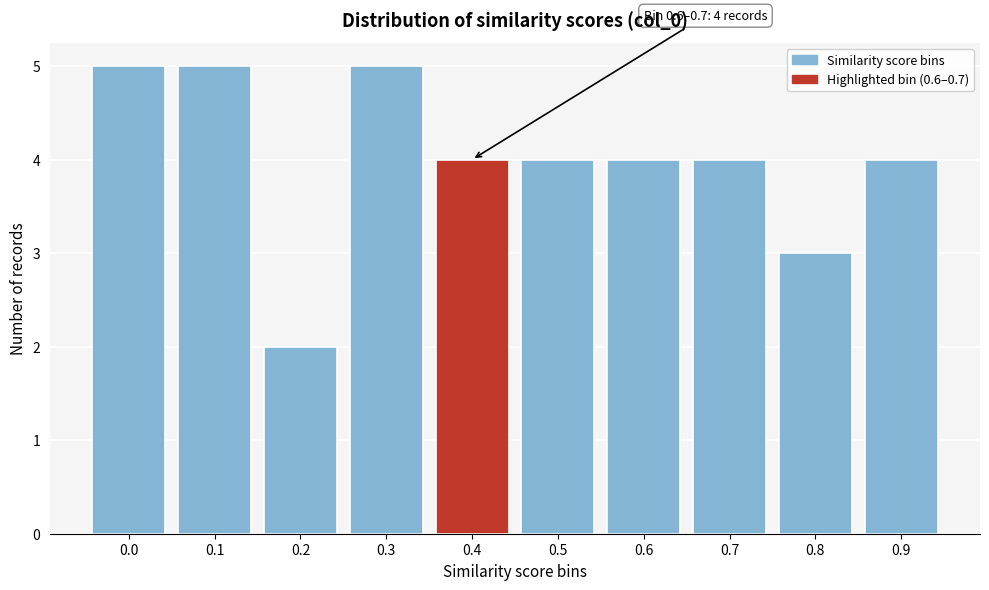

Reading right to left, what are all the values shown in this chart?

4	3	4	4	4	4	5	2	5	5